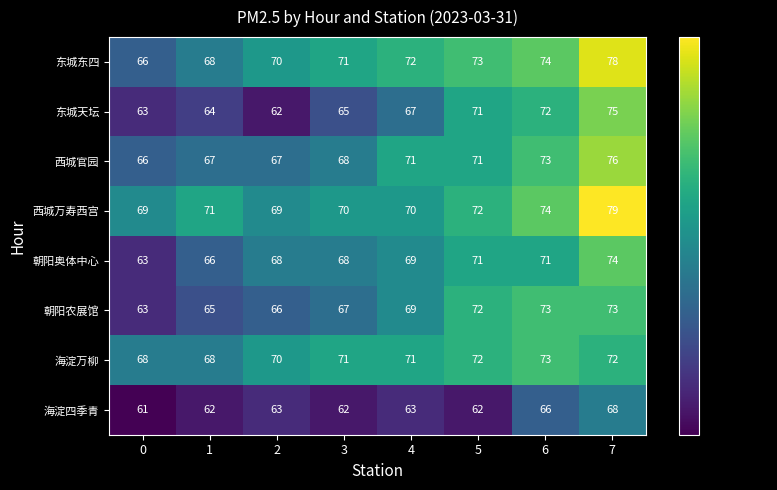

What is the difference between the 东城东四 values at 7 and 3?

7